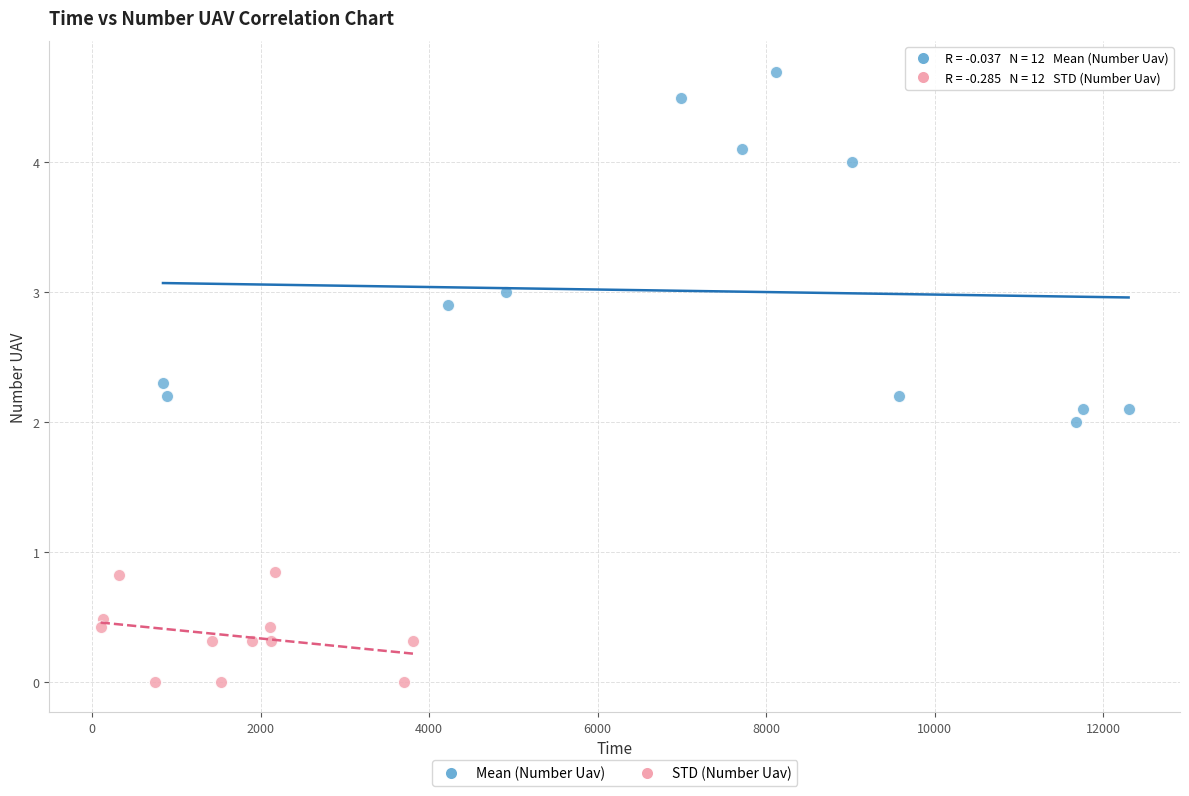

Which series reaches the minimum Y coordinate?

STD (Number Uav)